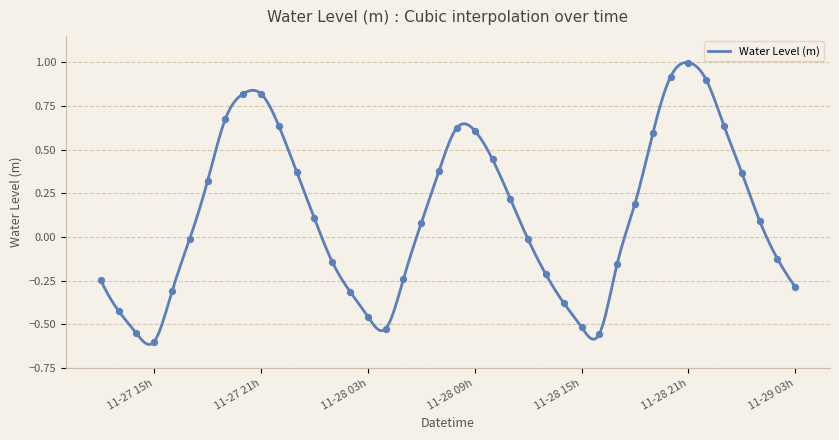

Between 2024-11-29 01:00:00 and 2024-11-27 22:00:00, which is larger?

2024-11-27 22:00:00